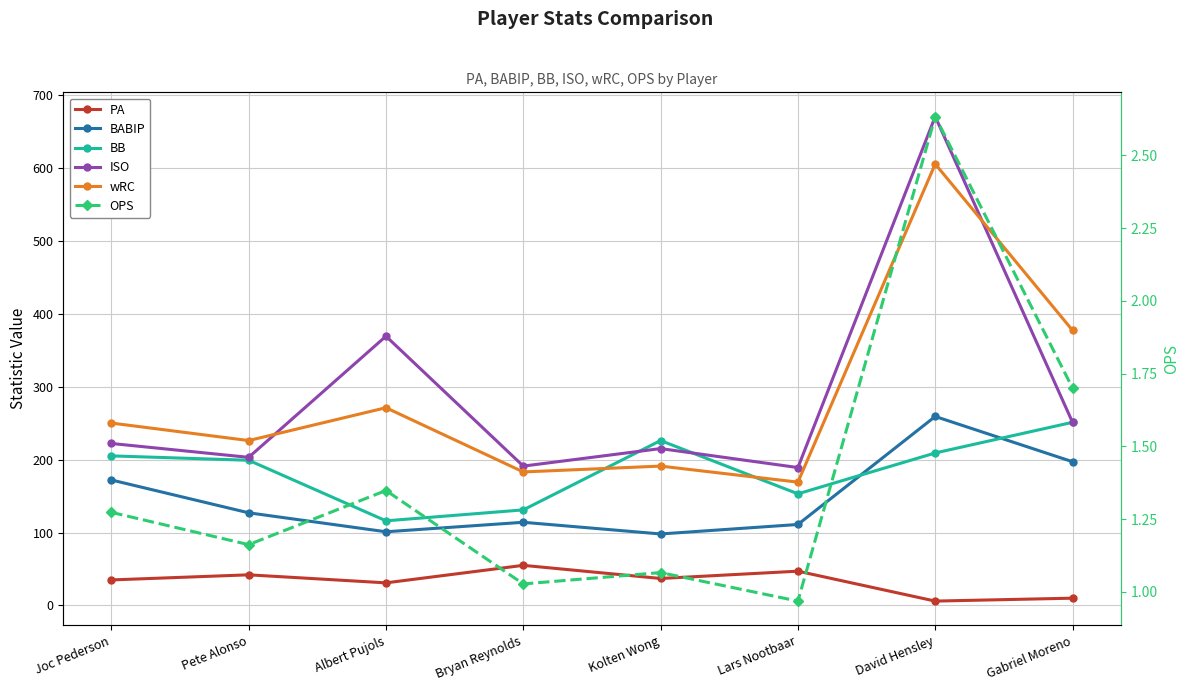

True or false: BABIP and OPS intersect in this chart.

False